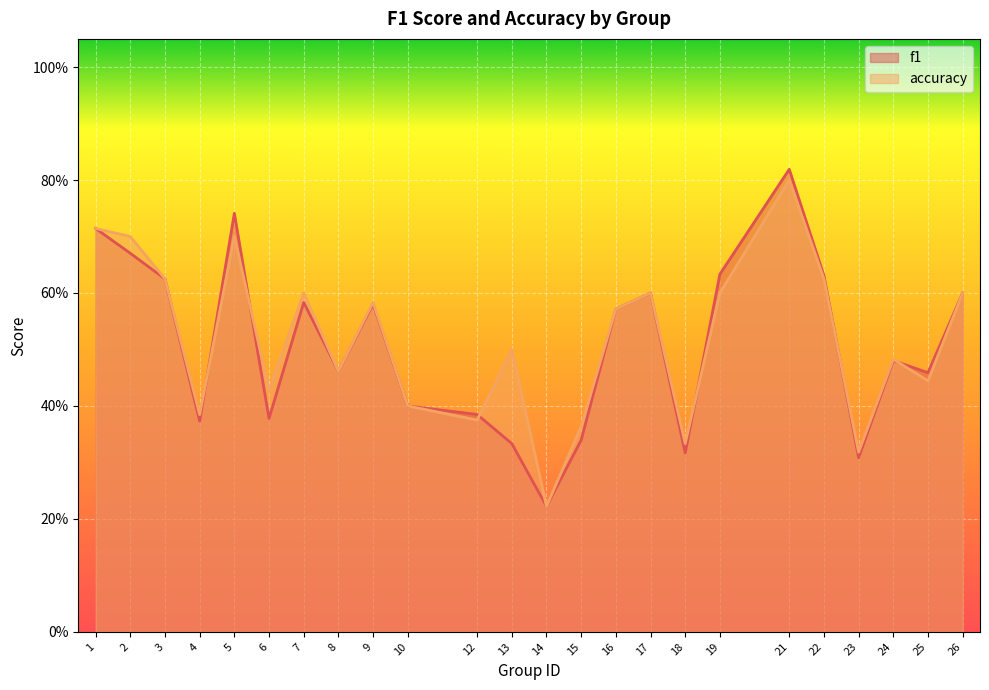

Between 5 and 26, which series saw the biggest shift?

f1